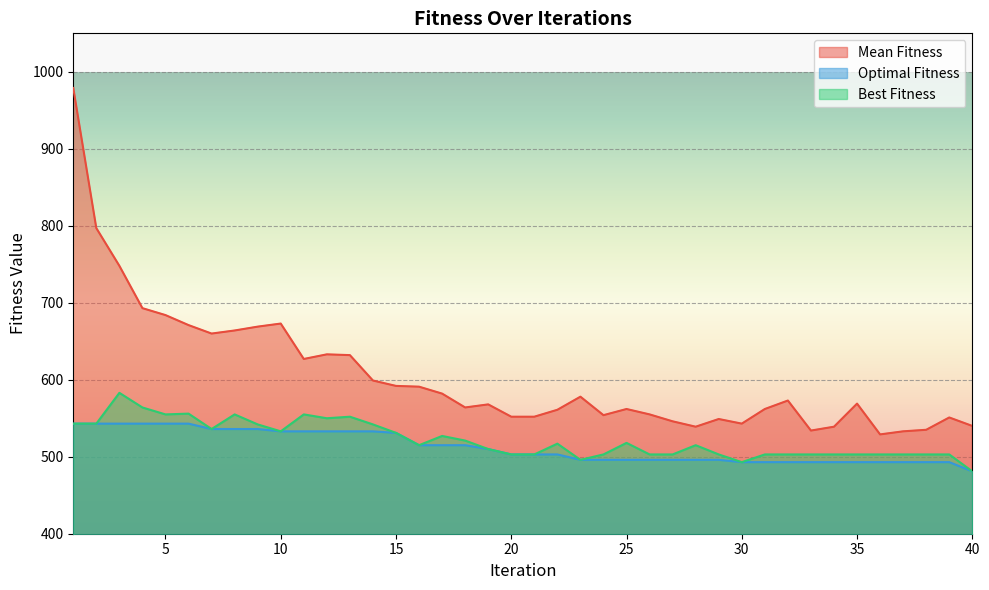

The value of Optimal Fitness at 17 is 857. True or false?

False